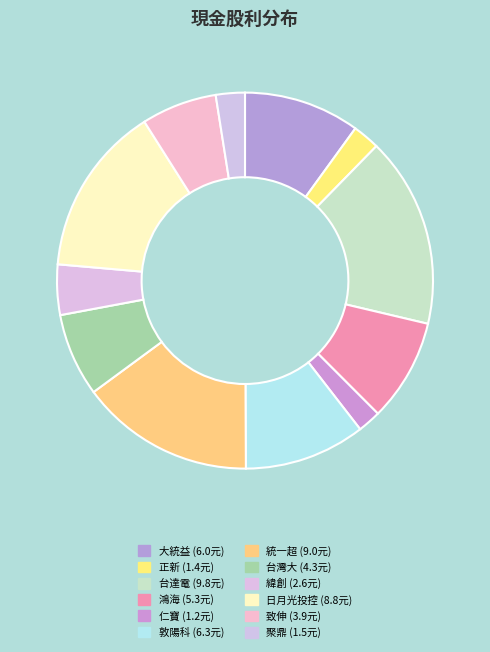

How much of the chart is everything except 聚鼎?

97.5%